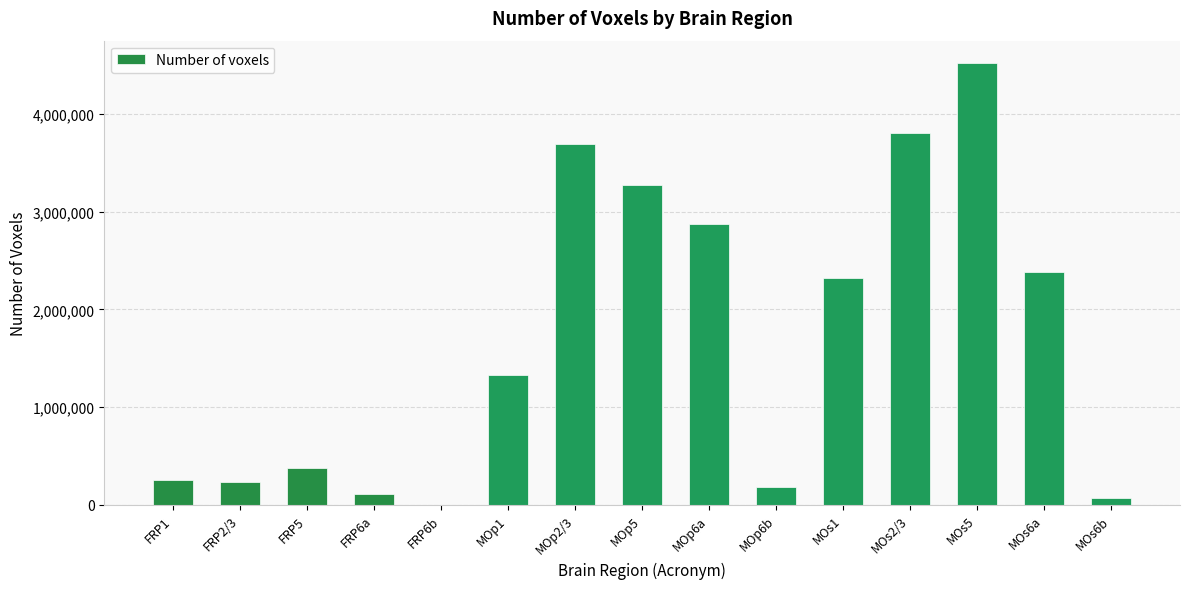

Where is the data nearest to the value 2261998?

MOs1